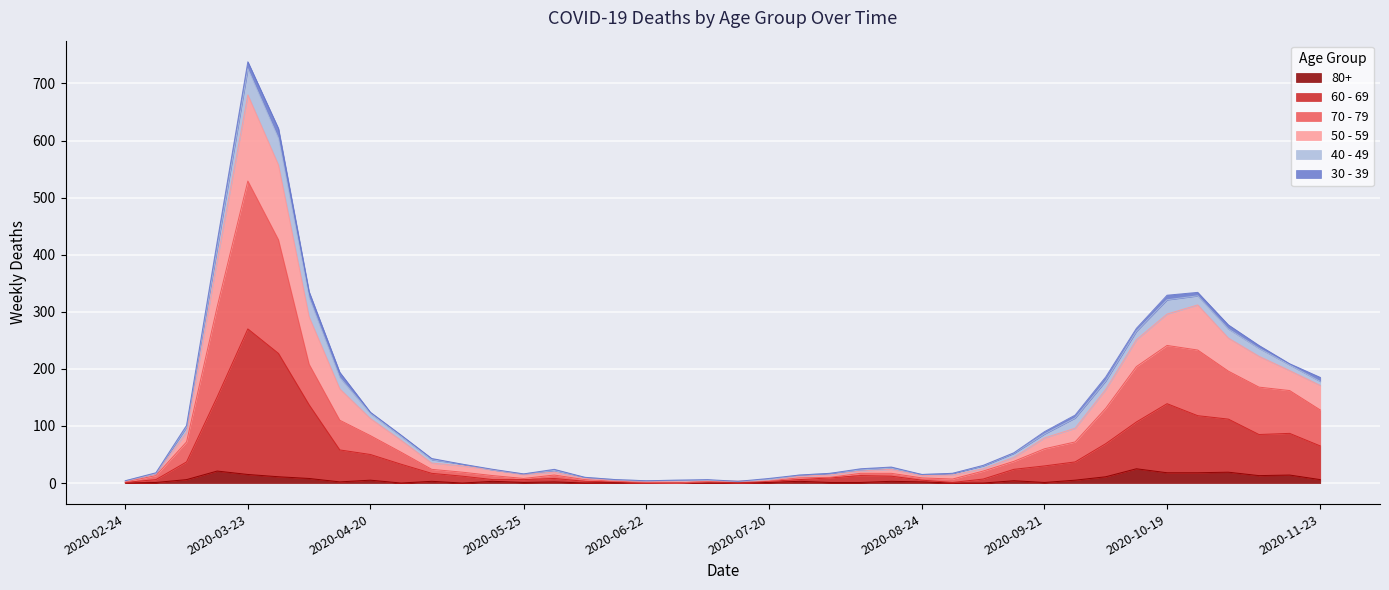

Rank the categories by 60 - 69 value from lowest to highest.

2020-06-22, 2020-06-29, 2020-07-13, 2020-02-24, 2020-08-31, 2020-06-15, 2020-06-08, 2020-07-06, 2020-07-20, 2020-08-24, 2020-03-02, 2020-05-18, 2020-05-25, 2020-07-27, 2020-09-07, 2020-06-01, 2020-08-03, 2020-05-11, 2020-08-17, 2020-08-10, 2020-05-04, 2020-09-14, 2020-09-21, 2020-04-27, 2020-03-09, 2020-09-28, 2020-04-20, 2020-04-13, 2020-11-23, 2020-10-05, 2020-11-09, 2020-11-16, 2020-10-12, 2020-11-02, 2020-10-26, 2020-04-06, 2020-10-19, 2020-03-16, 2020-03-30, 2020-03-23